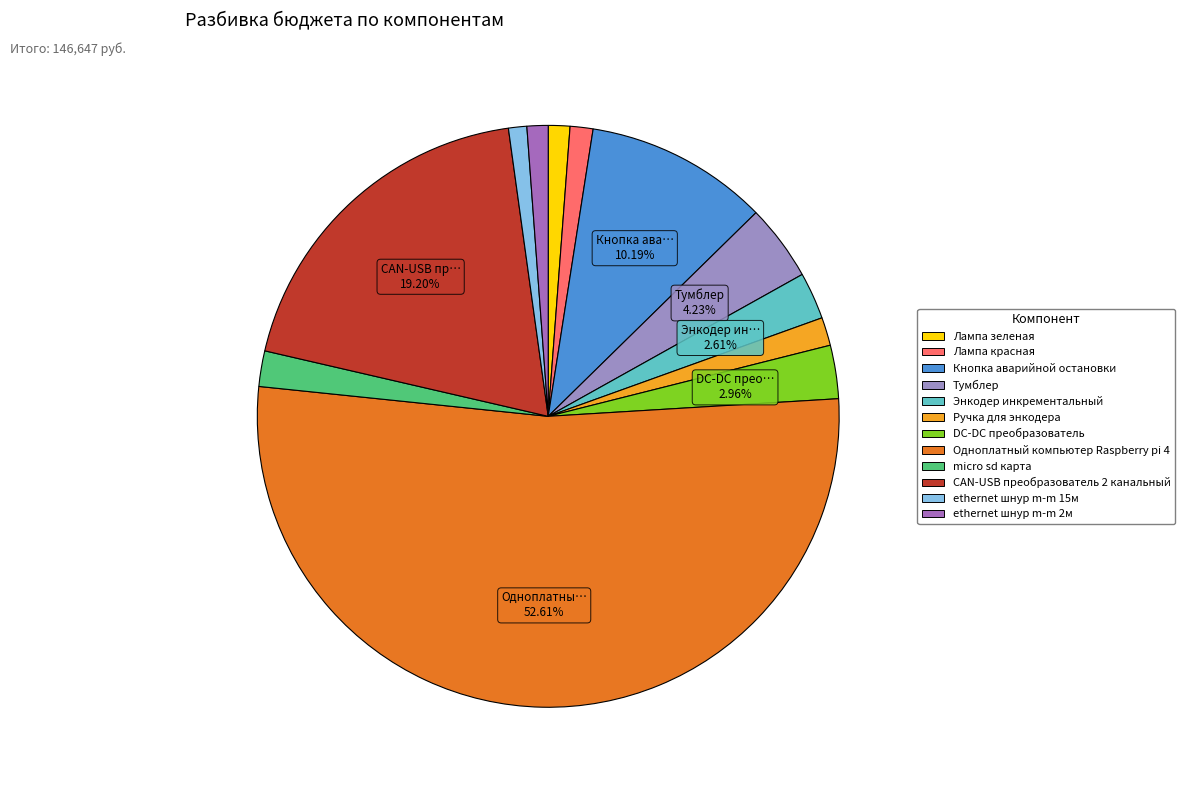

What is the largest slice in the pie chart?

Одноплатный компьютер Raspberry pi 4